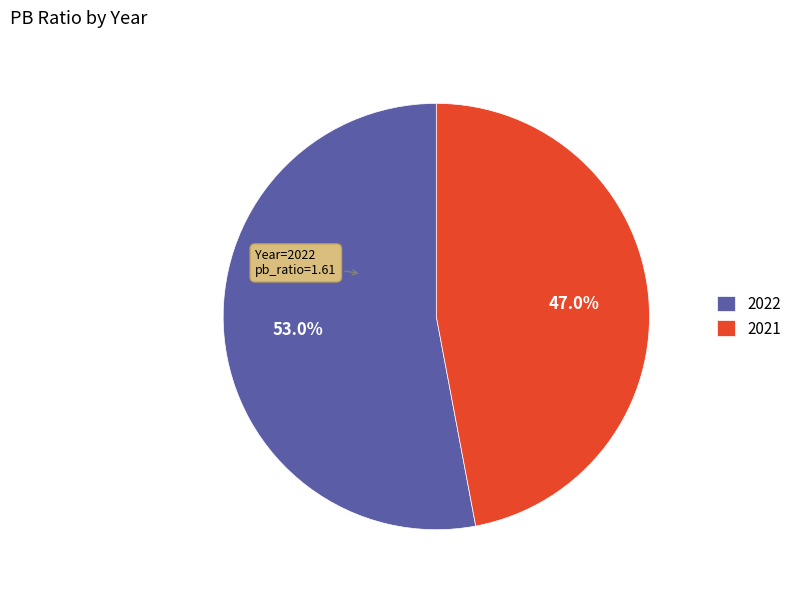

To the nearest percent, what percentage of the pie is 2021?

47%